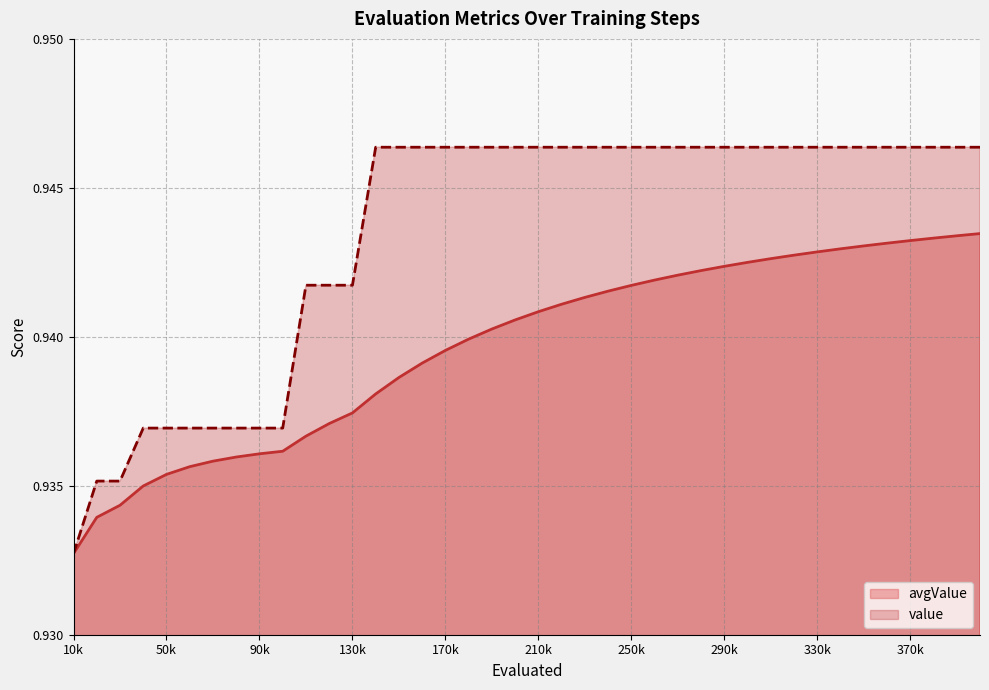

Rank the series by their maximum value, from highest to lowest.

value, avgValue